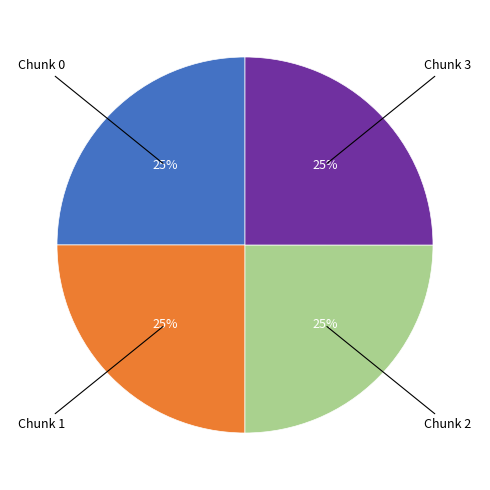

To the nearest percent, what is the average slice percentage?

25%